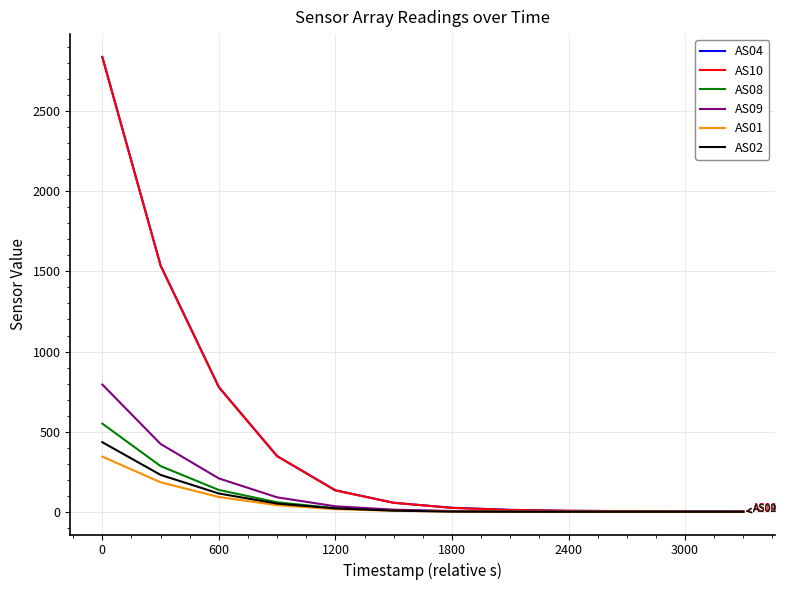

True or false: AS10 has more than 2 interior local peaks.

False